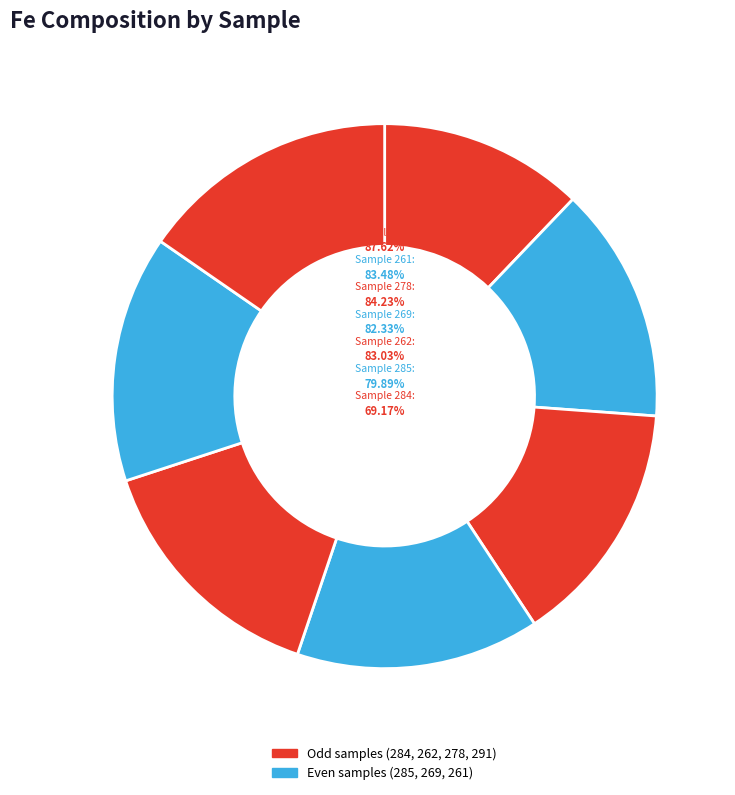

To the nearest percent, what is the combined percentage of 269 and 261?

29%